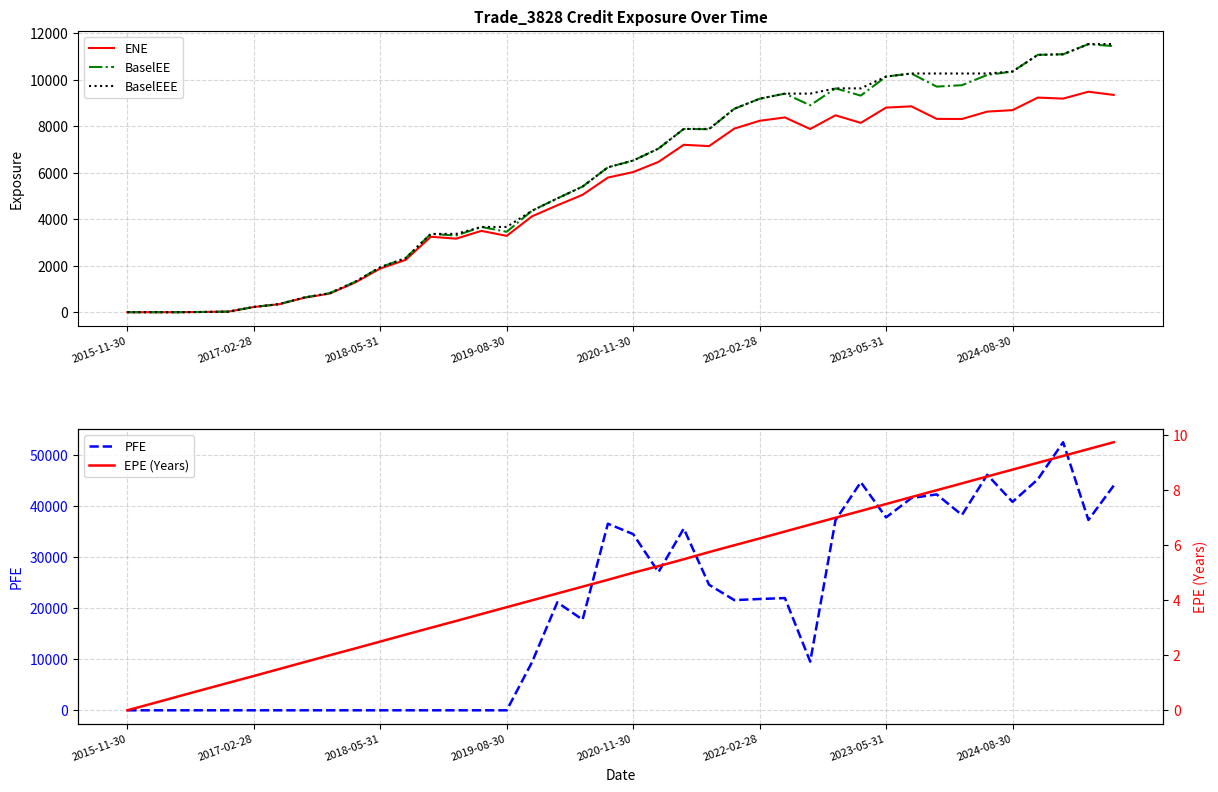

What is the spread (max minus min) of values at 21?

27077.7